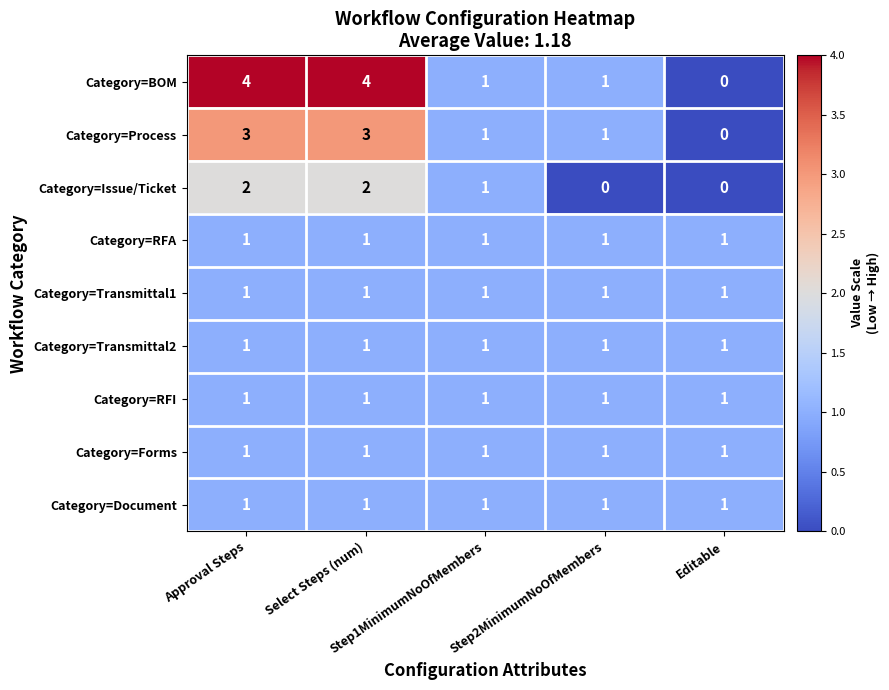

What is the difference between the maximum and second lowest values in the Category=BOM series?

3